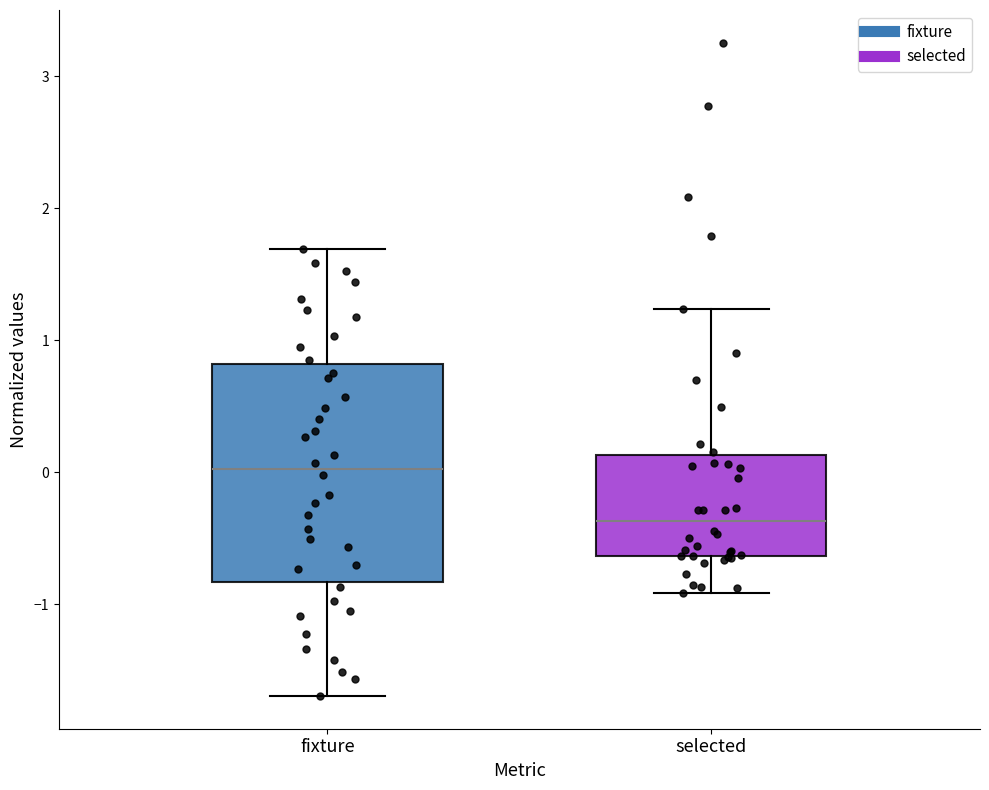

Reading left to right, read every box against the y-axis: the position of its median line, the range the box covers, and the ends of its whiskers. The values are not printed on the chart, so give them approximately, as read against the axis.

fixture: median 0.0, box -0.8 to 0.8, whiskers -1.7 to 1.7
selected: median -0.4, box -0.6 to 0.1, whiskers -0.9 to 1.2